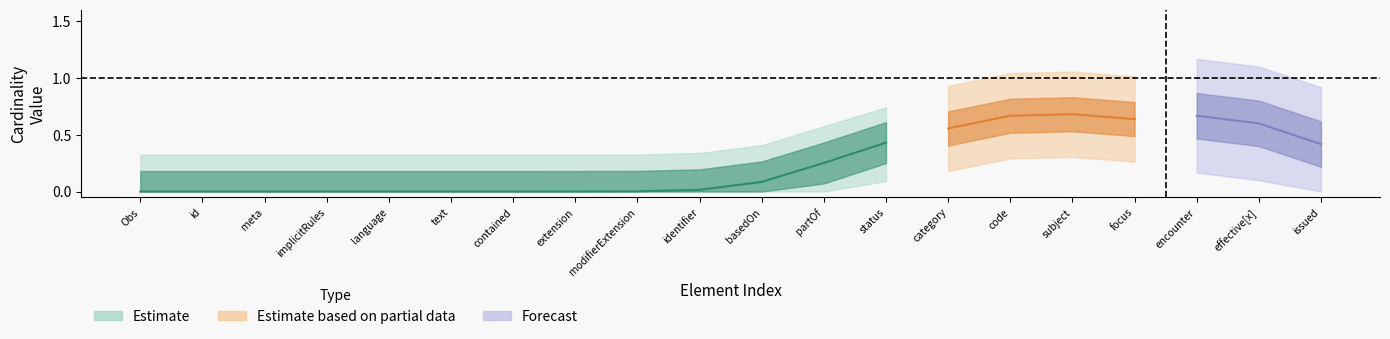

True or false: Base_Min has more than 0 interior local peaks.

True